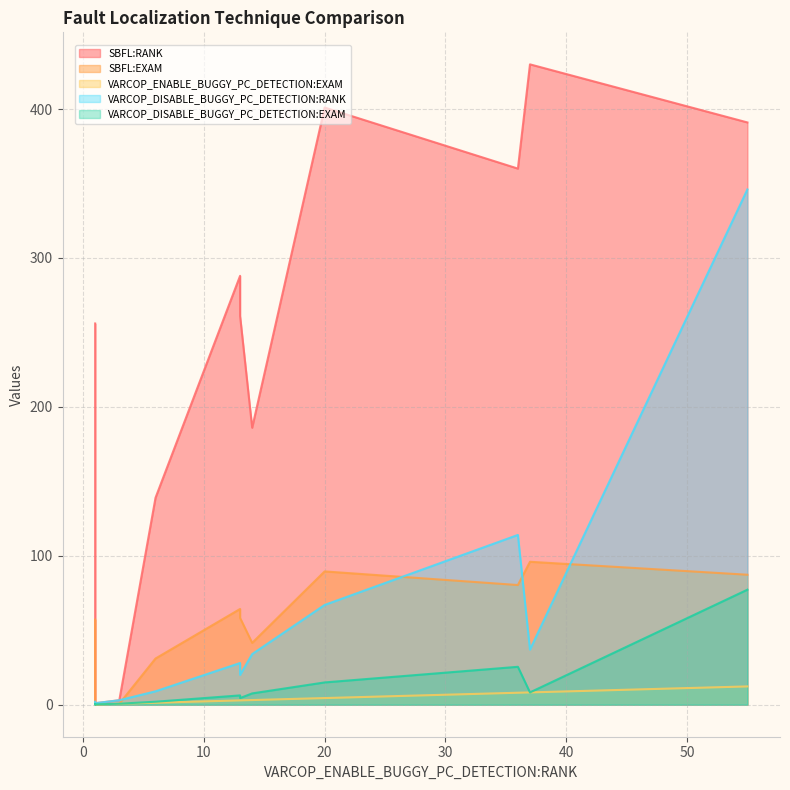

Does the chart display data point markers on the line(s)?

No